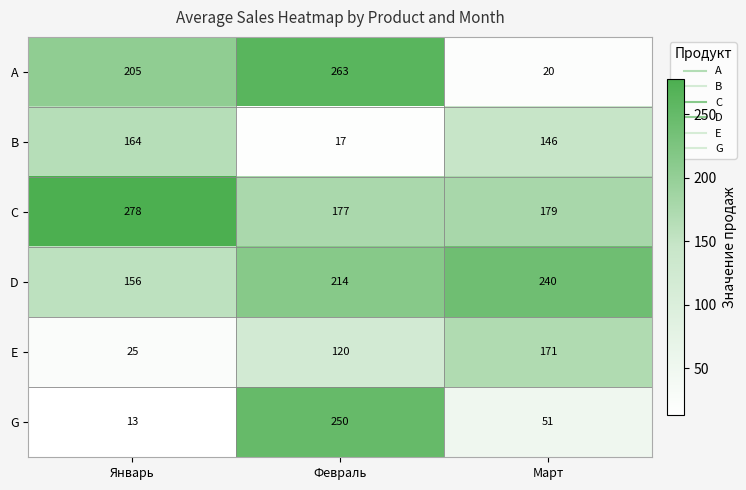

Which category has the highest value in the A series?

Февраль